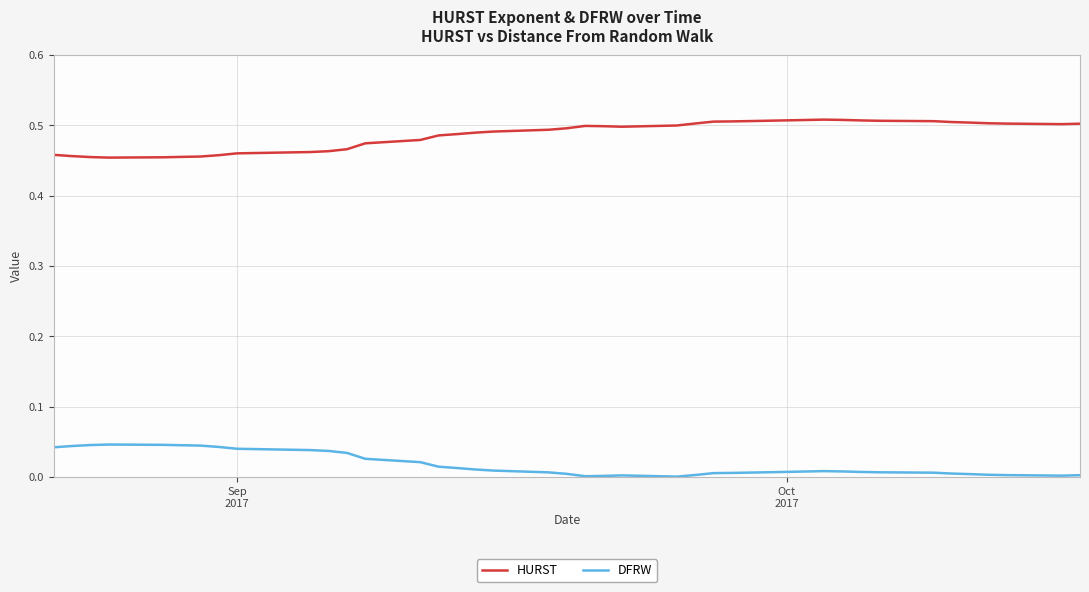

True or false: DFRW and HURST intersect in this chart.

False